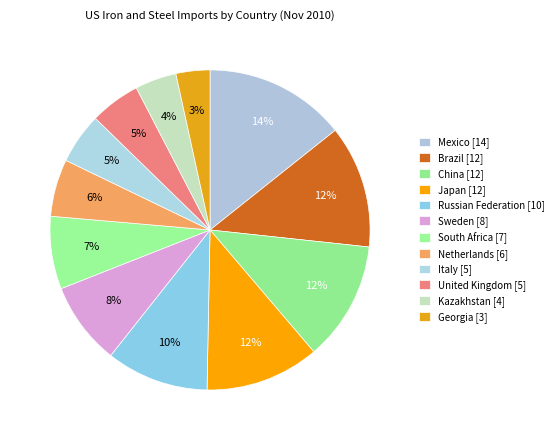

Does South Africa represent more than half of the total?

No